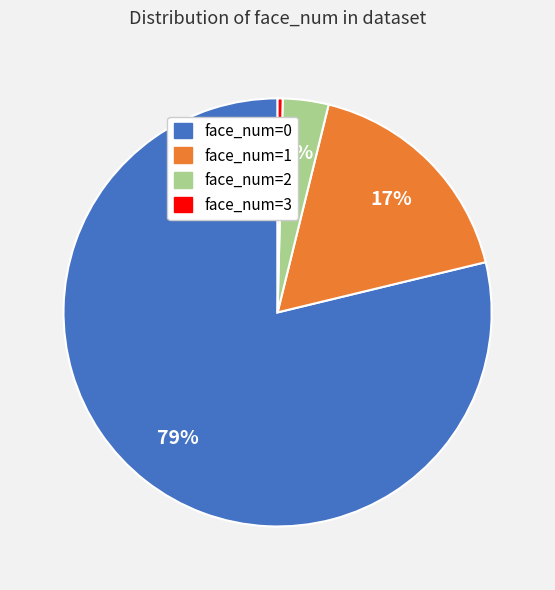

Does face_num=2 account for over 50% of the chart?

No